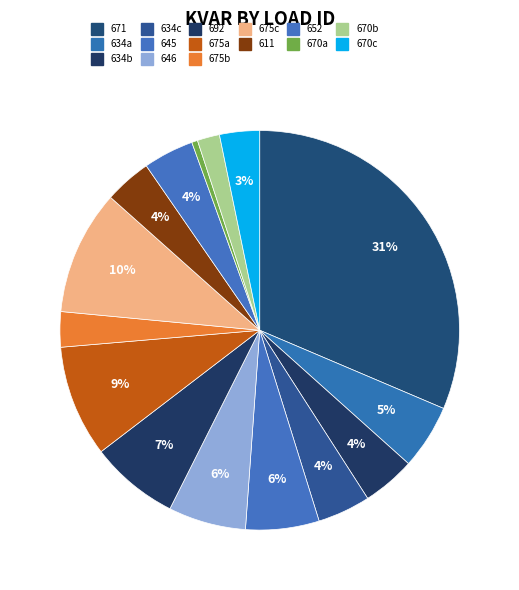

What is the largest slice in the pie chart?

671